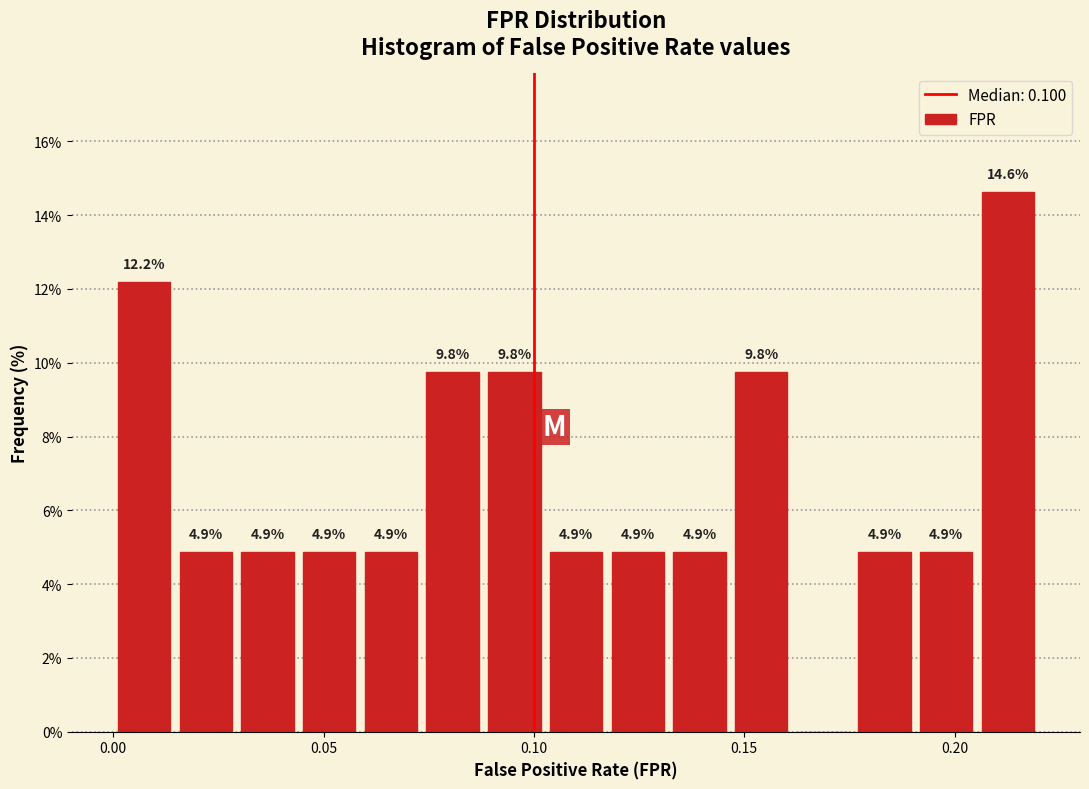

Read against the x-axis, roughly where is the centre of the tallest bar?

0.215